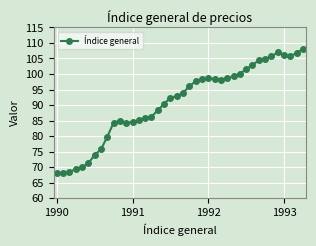

What is the value of the 21st point from the left?

93.9